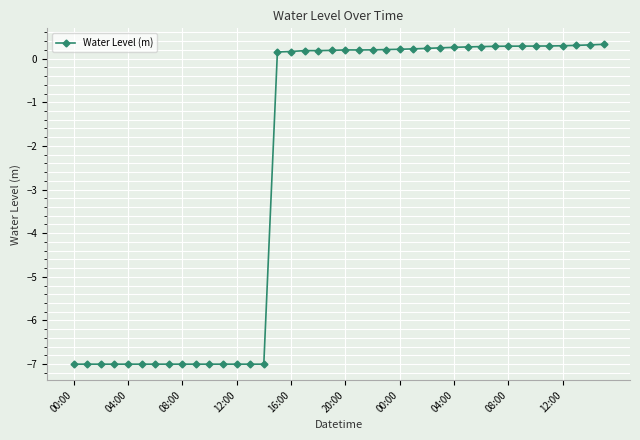

What is the value of the 9th point from the left?

-7.0